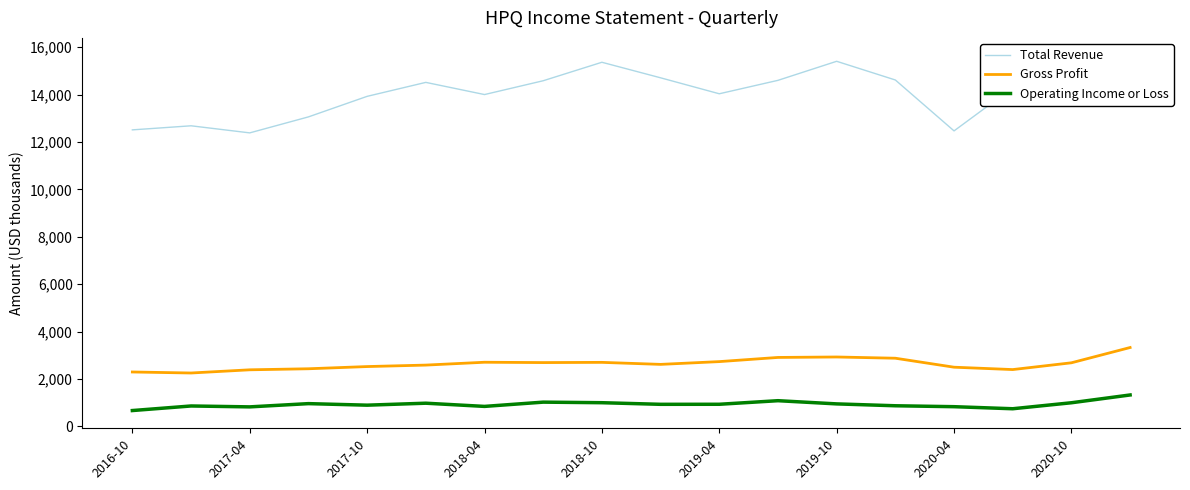

The value of Gross Profit at 2019-10 is 1716. True or false?

False